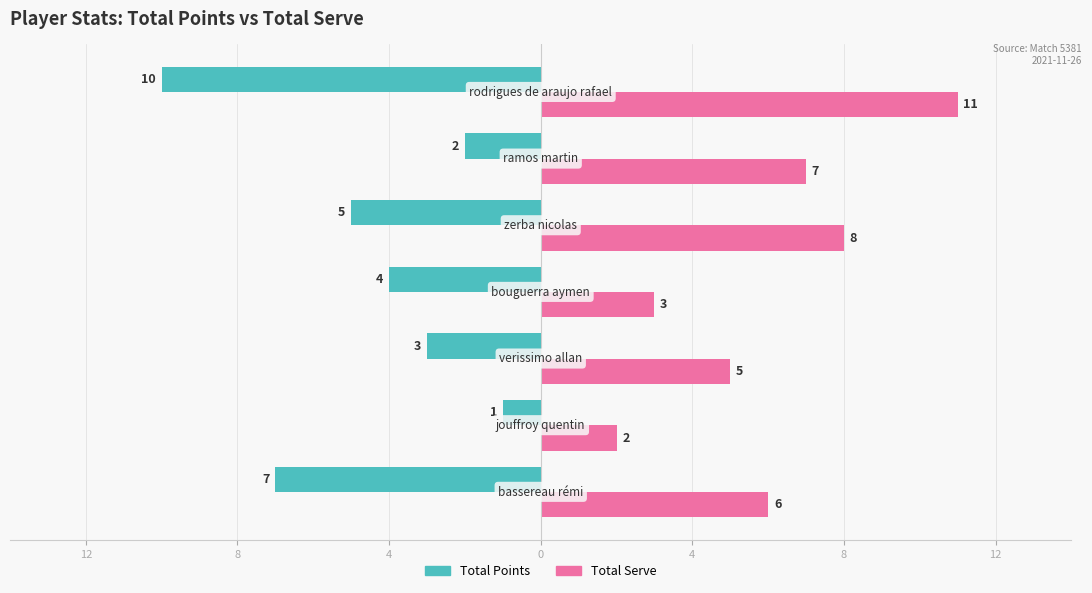

What are all the series names shown in the legend?

Total Points, Total Serve